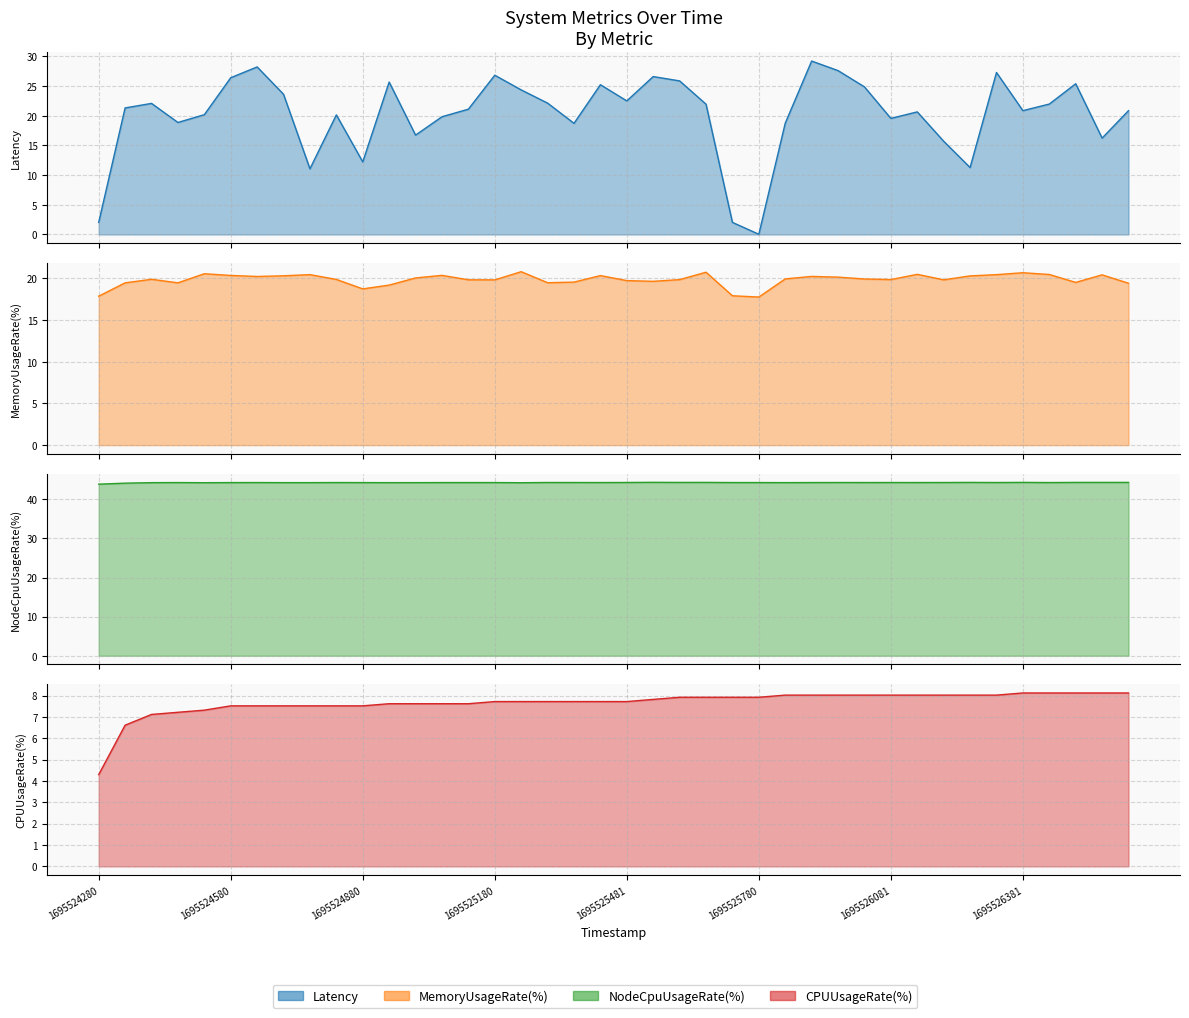

What is the sum of all Latency values?

806.4